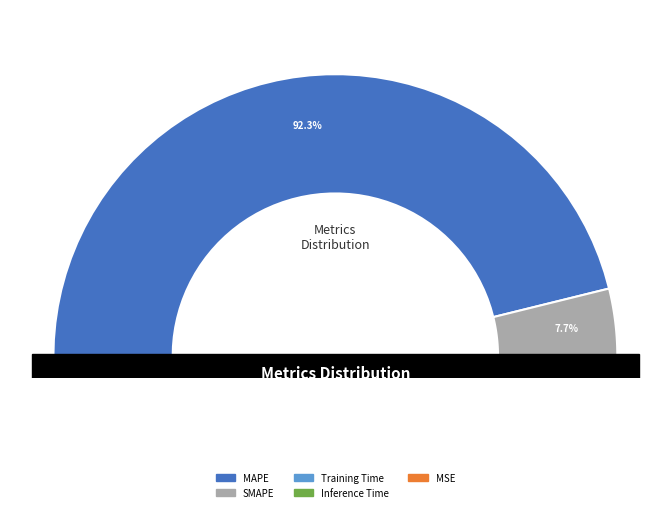

True or false: Inference Time accounts for 0% of the total.

True